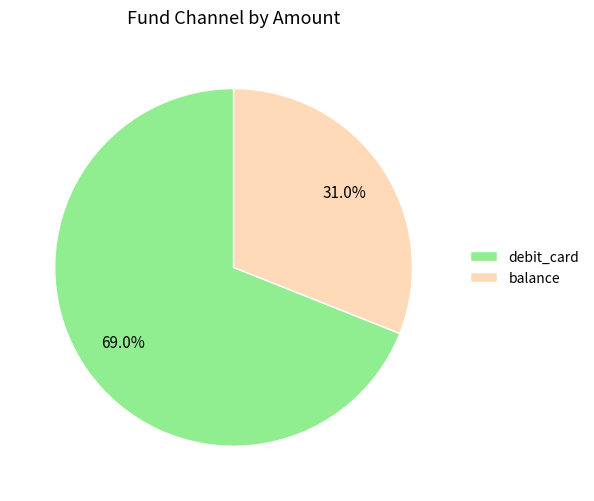

Is there a majority slice in this chart?

Yes